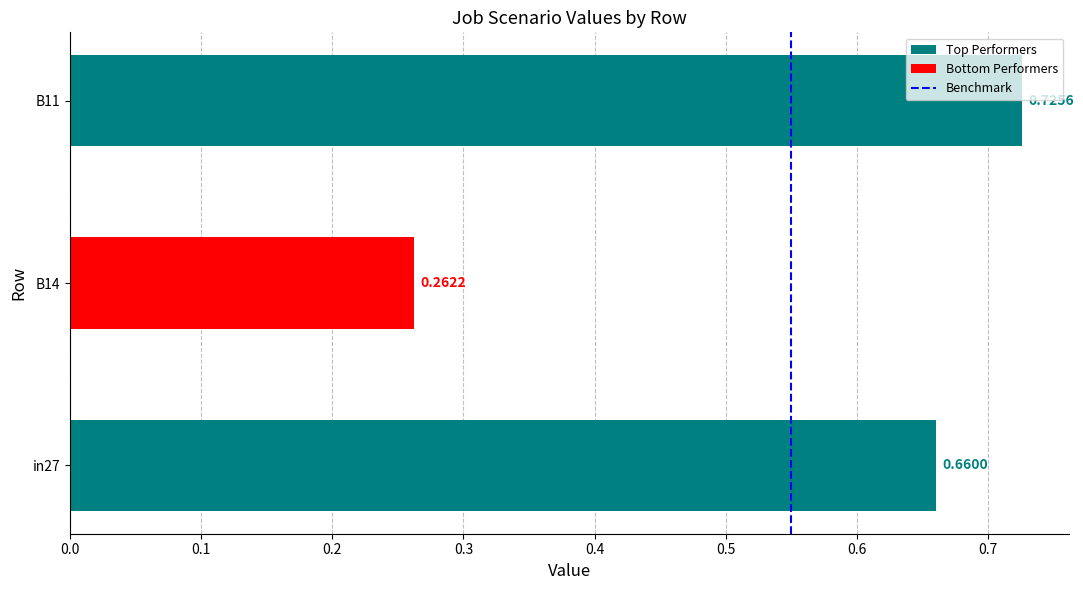

List the labels in order of value, largest first.

B11, in27, B14